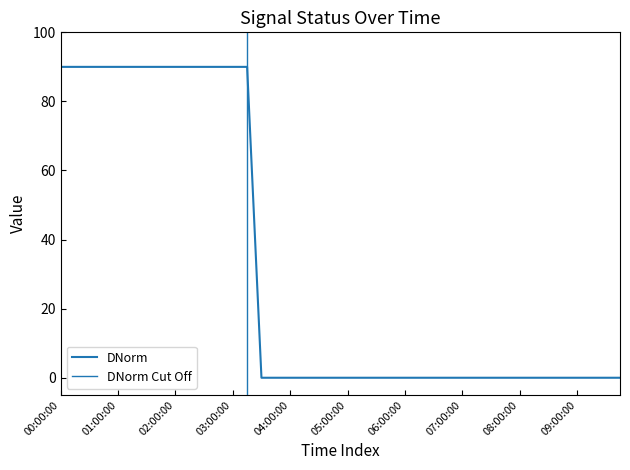

What value does the 410 series have at 01:45:00, to the nearest 10?

90